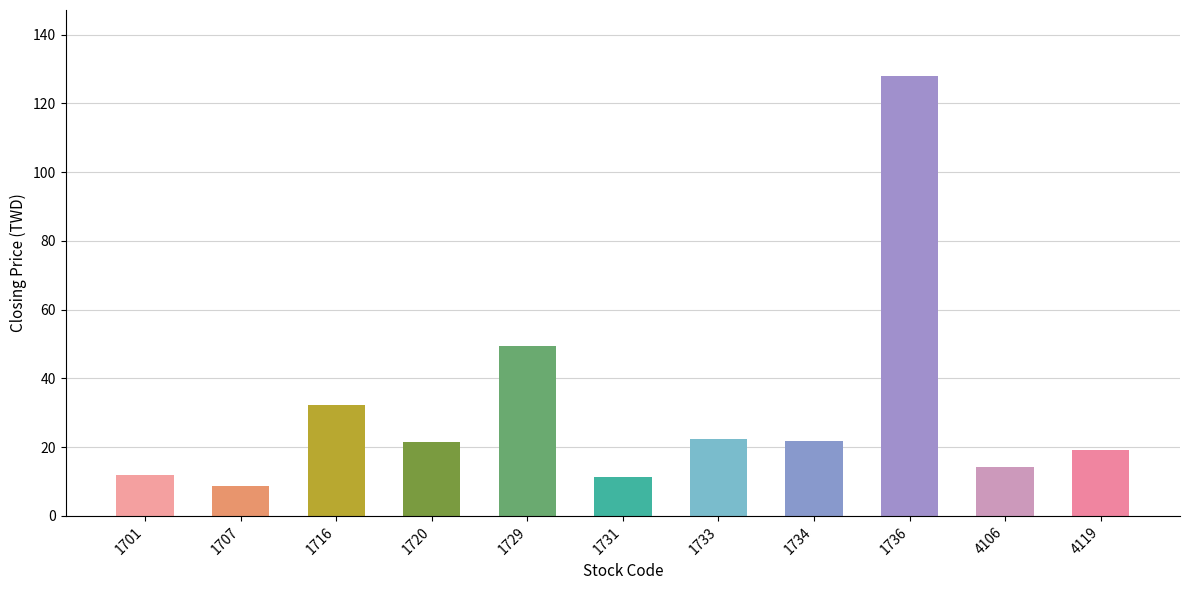

What is the minimum value shown in the chart?

8.7